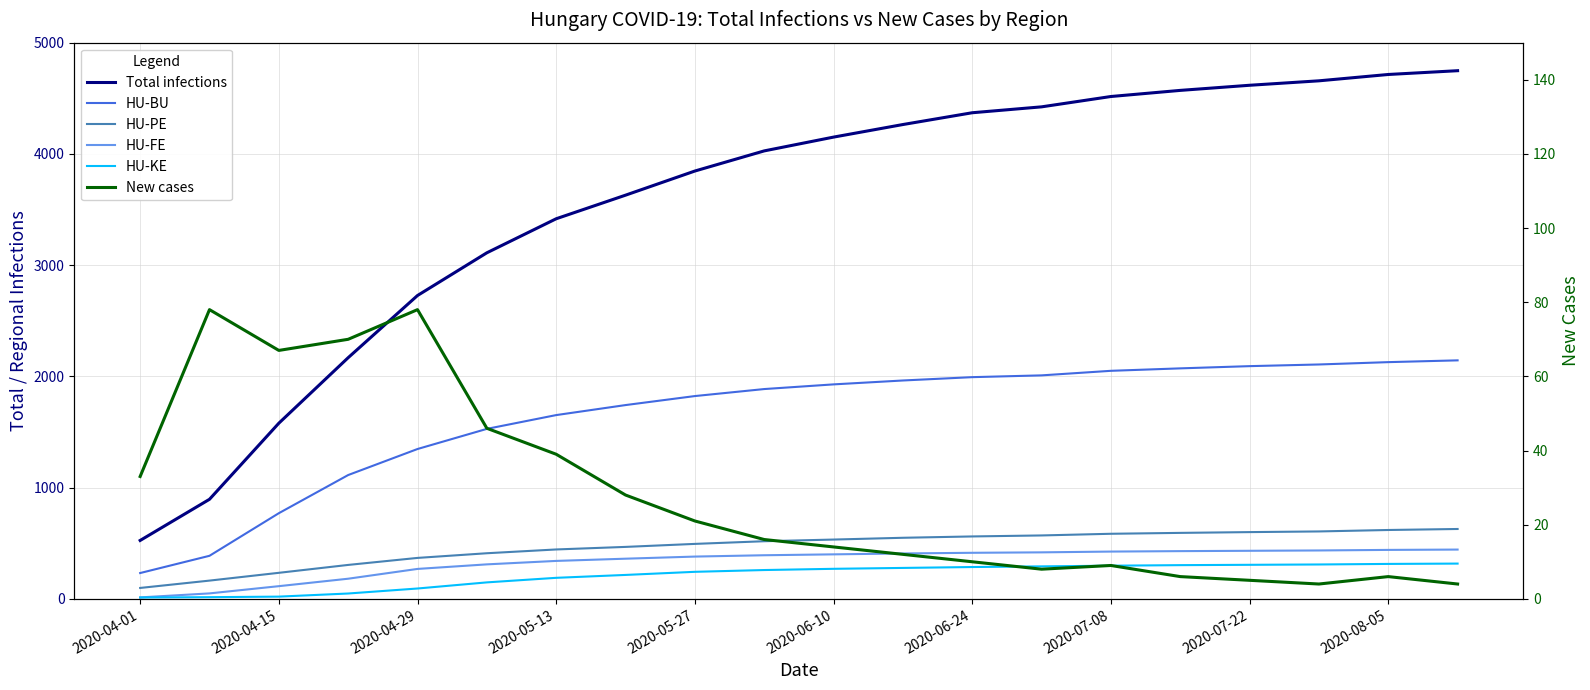

What is the sum of the New cases values at 11 and 16?

17